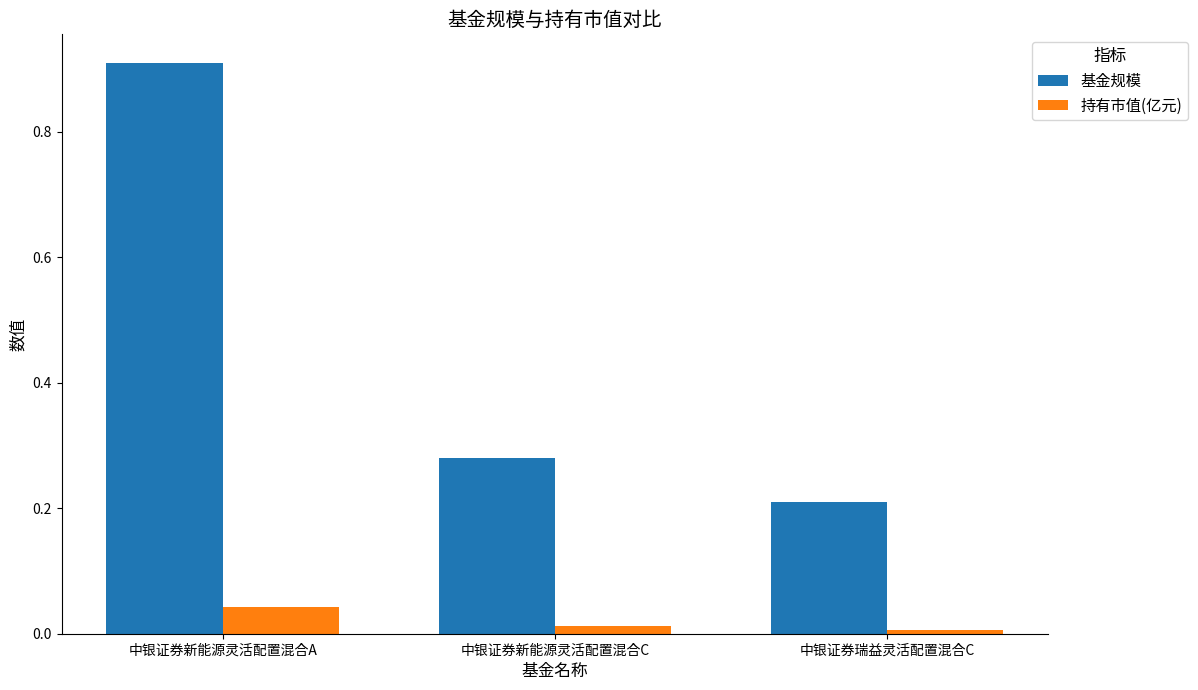

What is the label of the 1st bar from the left?

中银证券新能源灵活配置混合A